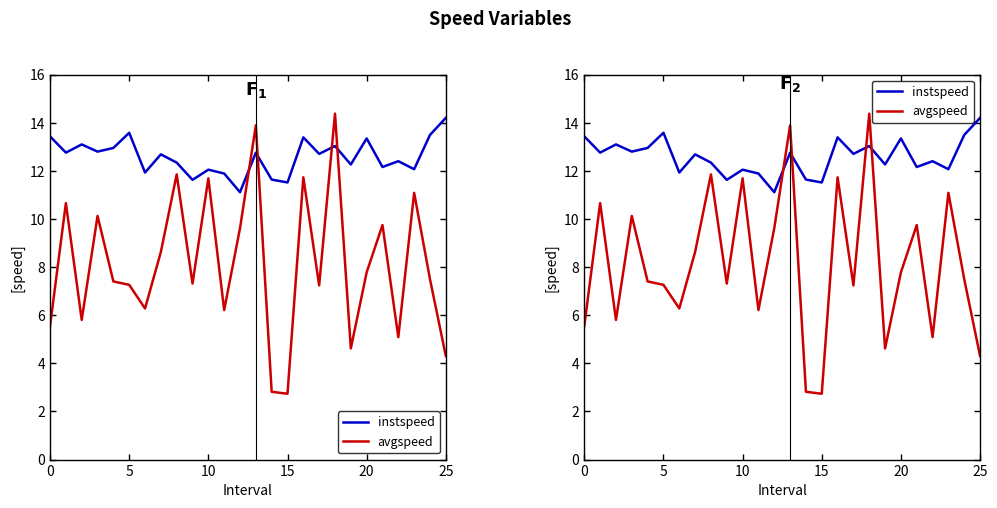

How many lines are shown in the chart?

2